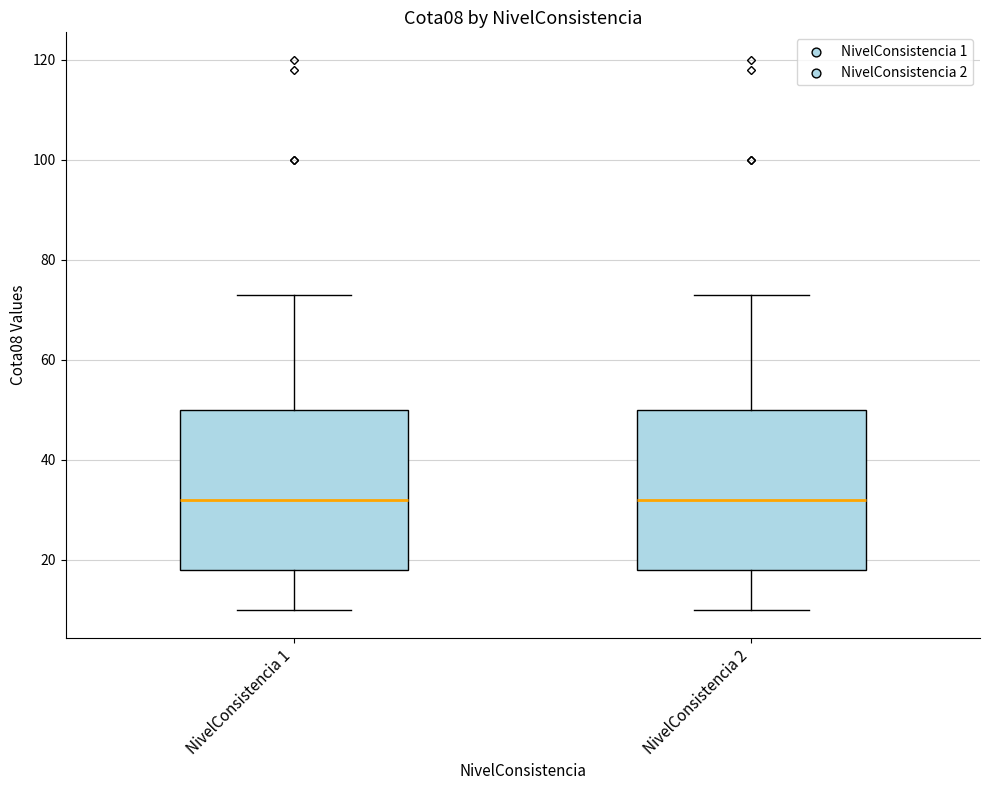

Reading left to right, transcribe this box plot: for each box, give where its median line is, the range the box spans, and where its two whiskers end, as read against the y-axis. The values are not printed on the chart, so give them approximately, as read against the axis.

NivelConsistencia 1: median 32, box 18 to 50, whiskers 10 to 74
NivelConsistencia 2: median 32, box 18 to 50, whiskers 10 to 74